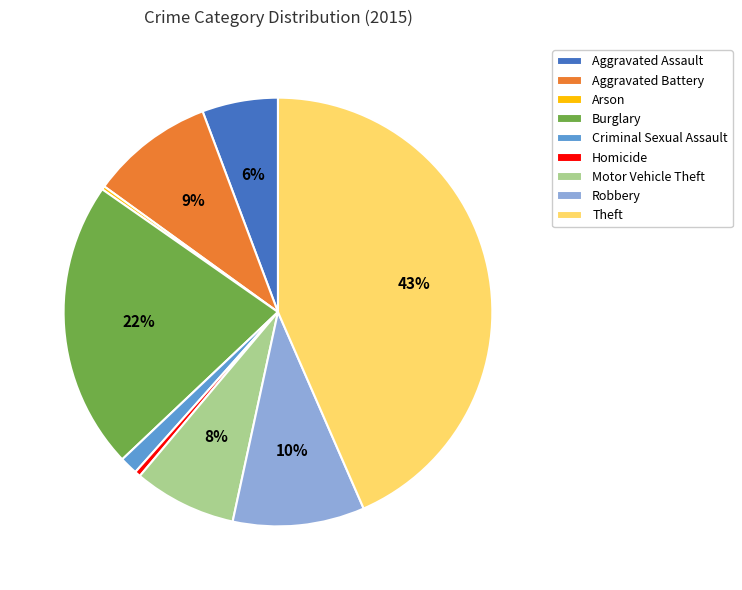

To the nearest percent, what is the difference between the Burglary and Aggravated Assault slice percentages?

16%